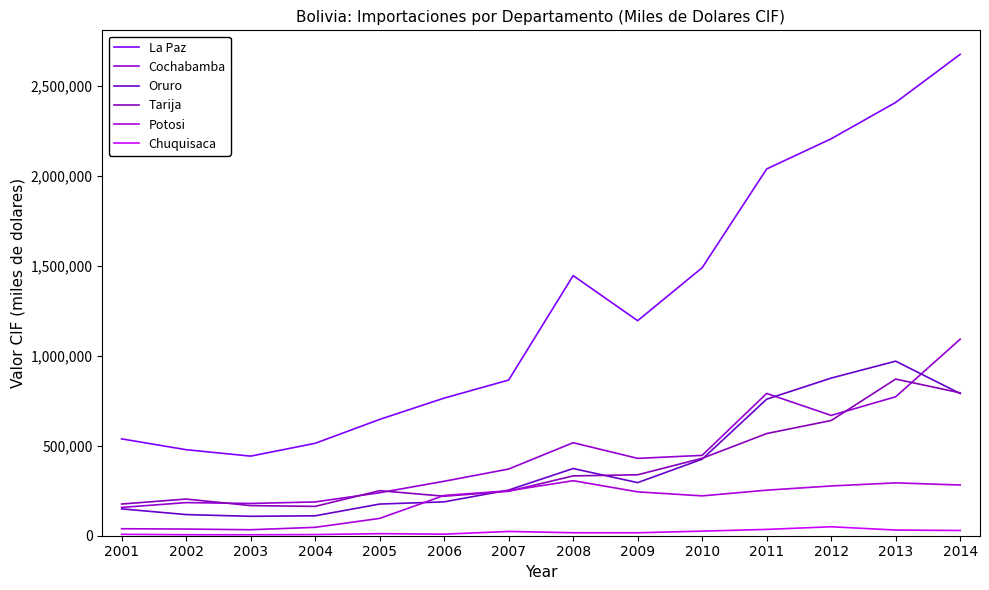

True or false: La Paz and Tarija intersect in this chart.

False